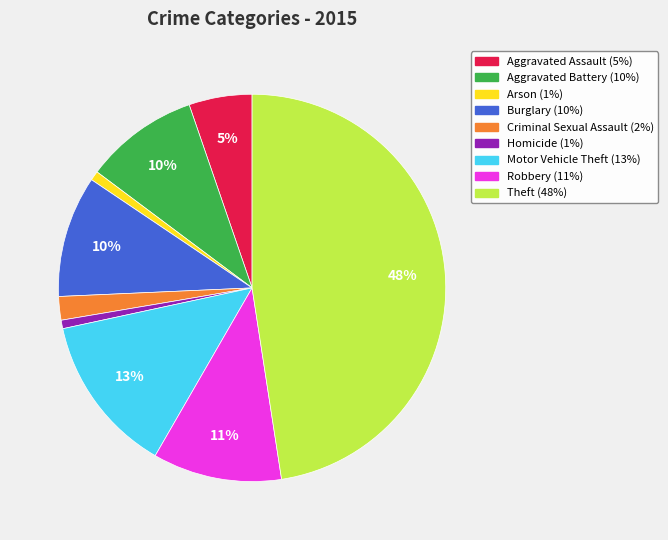

Which has a higher value, Arson or Motor Vehicle Theft?

Motor Vehicle Theft